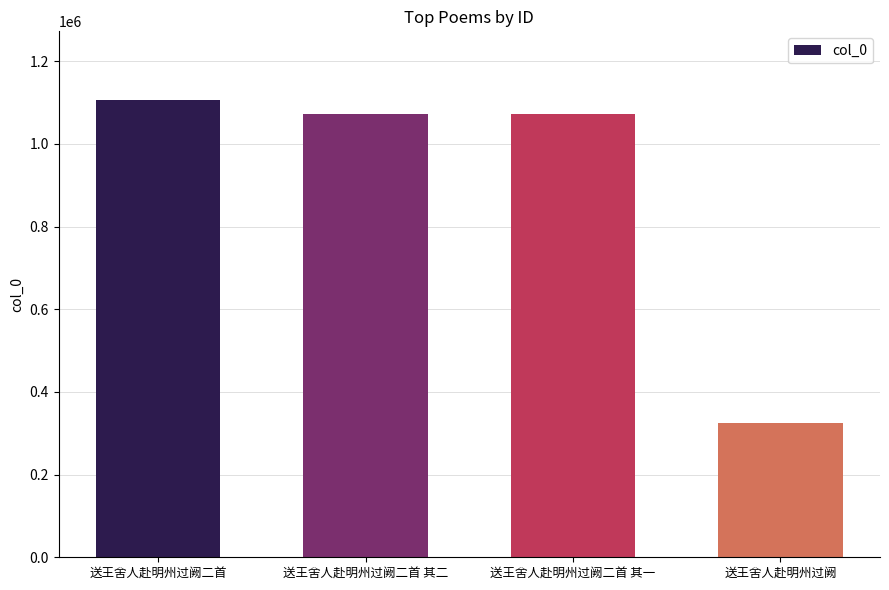

True or false: the data shows 686030 at 送王舍人赴明州过阙二首 其二.

False